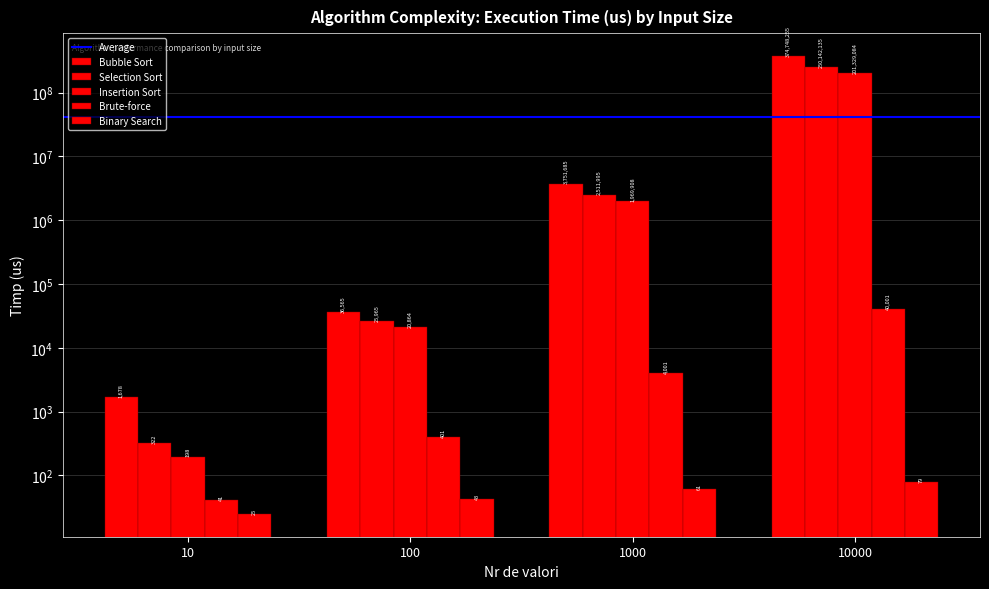

What is the average value of the Binary Search series?

52